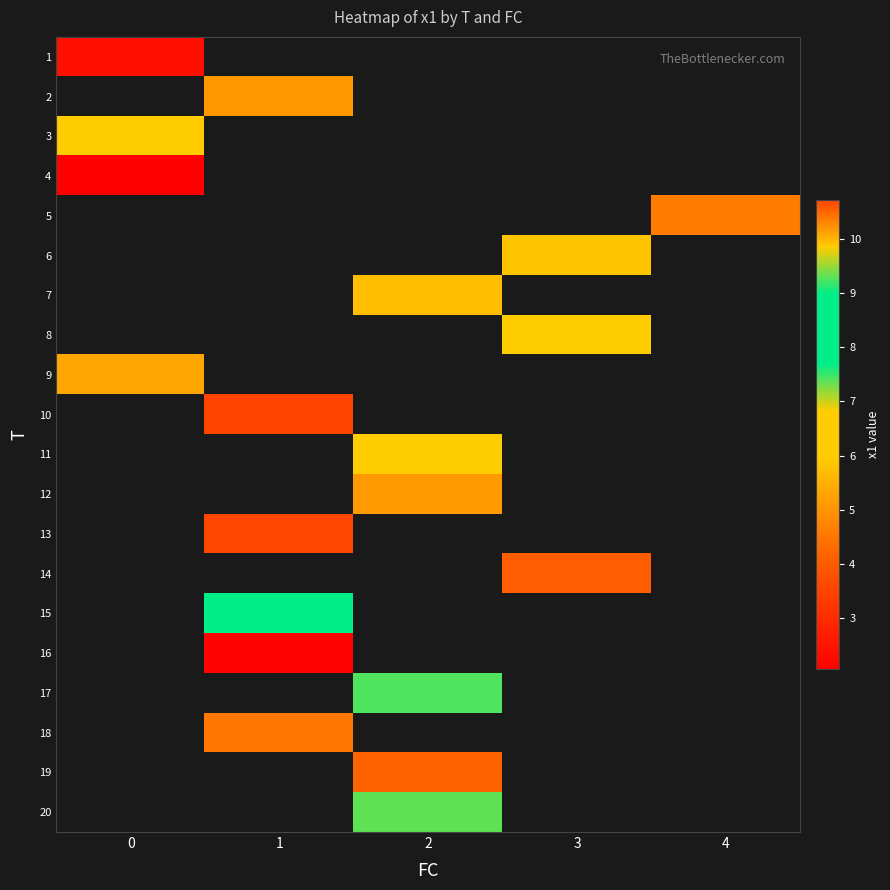

At how many categories does at least one series exceed 6?

4